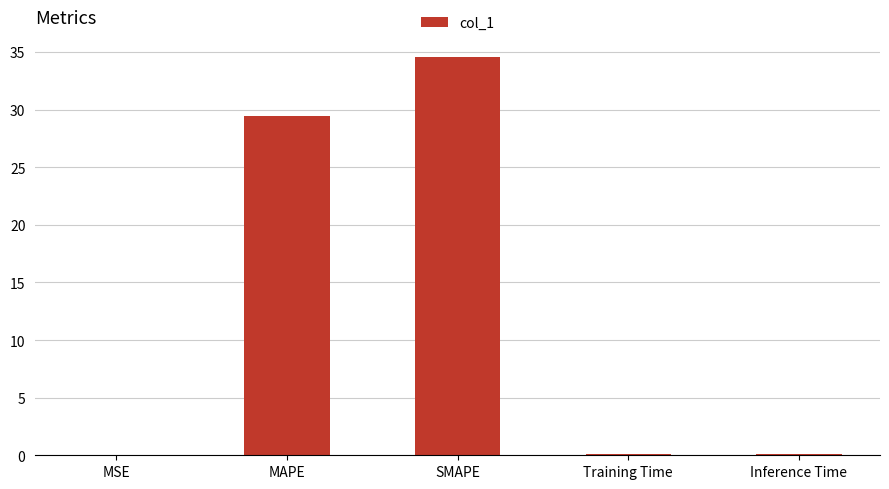

How many distinct data groups are displayed?

1